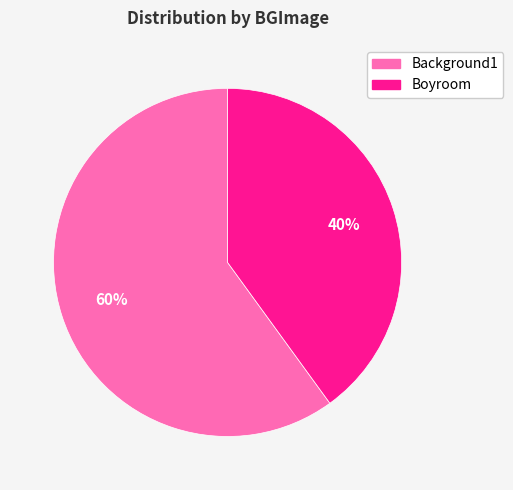

To the nearest percent, what is the average slice percentage?

50%